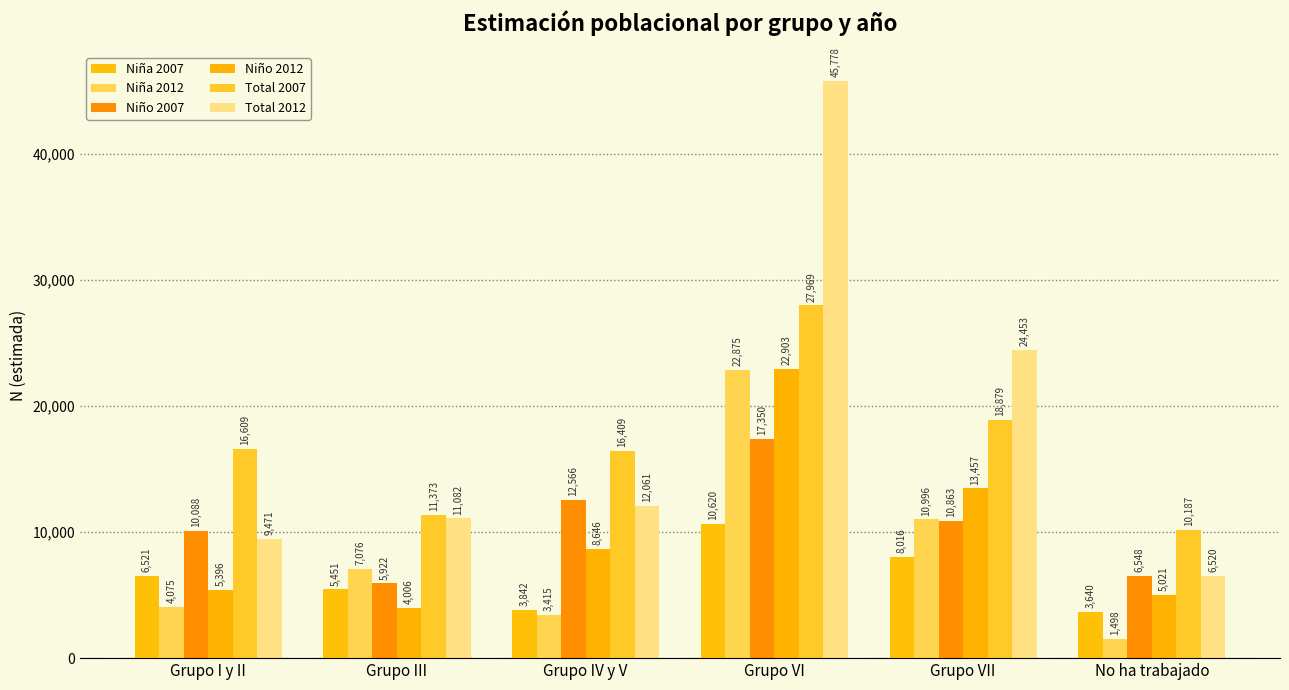

How many bars are there in each group?

6